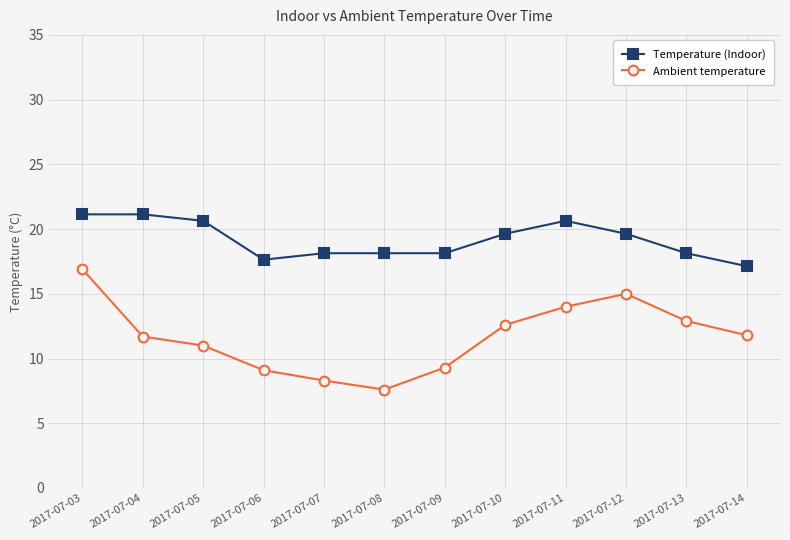

Count the number of data series in this chart.

2